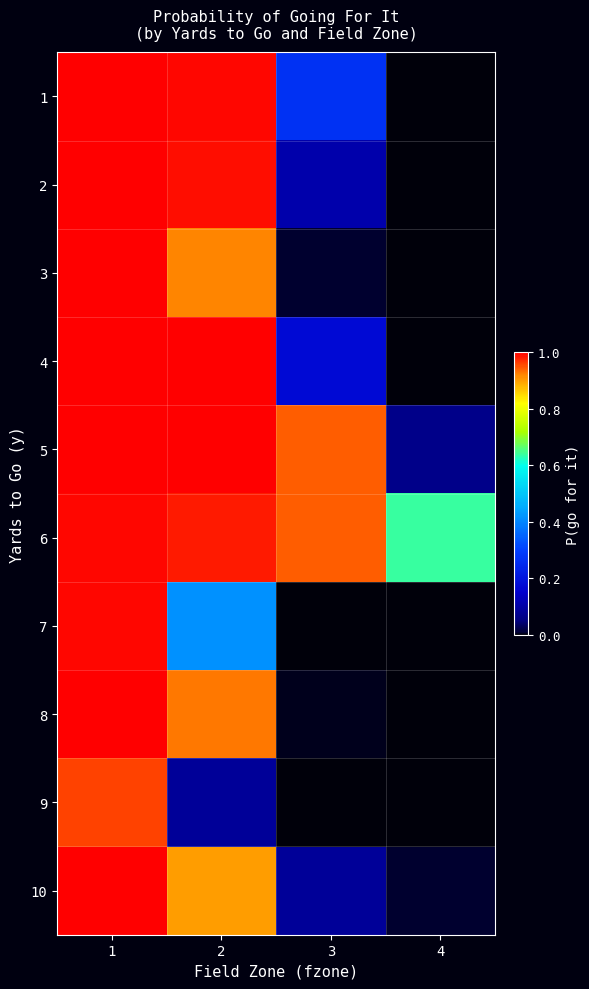

What is the total value across all series at 4?

0.7